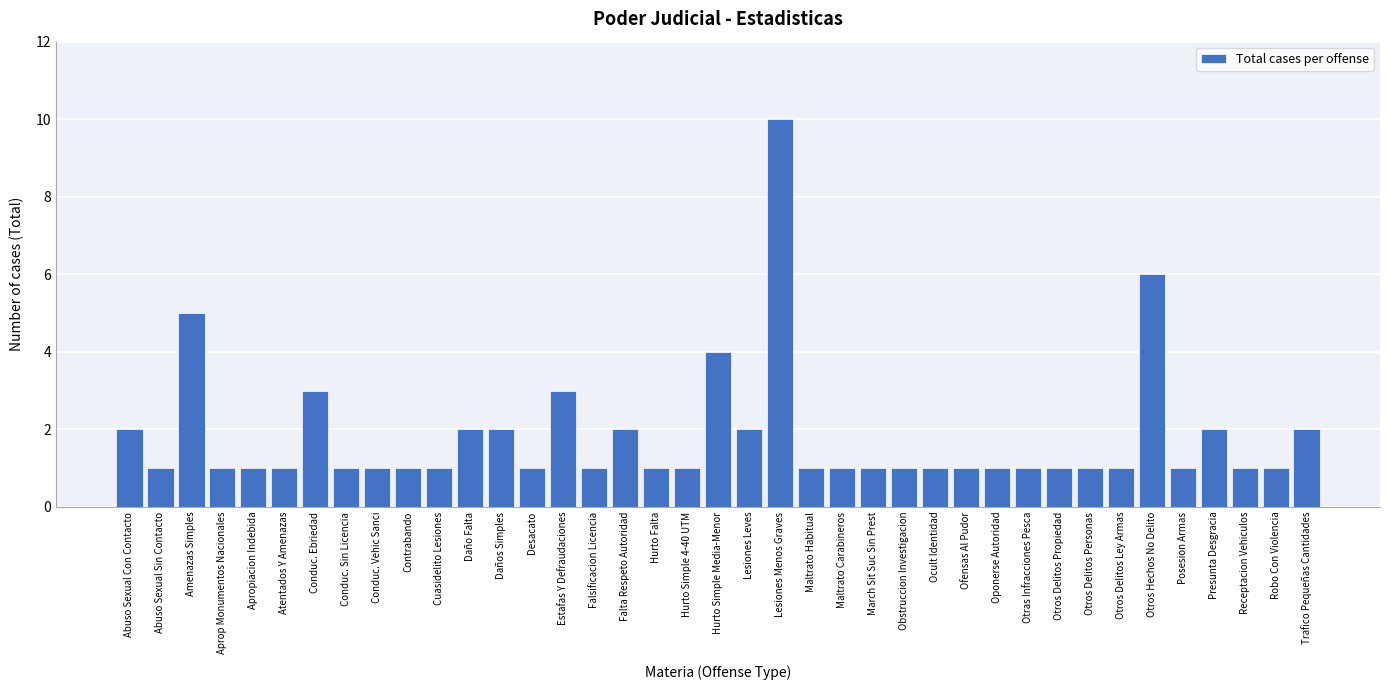

What is the ratio of the value at Contrabando to the value at Conduc. Sin Licencia?

1.0